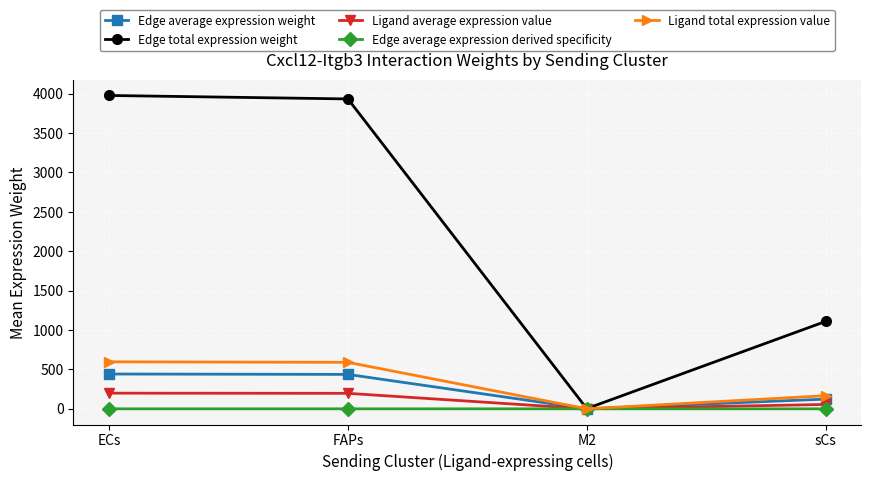

At which category does the chart reach its peak across all series?

ECs